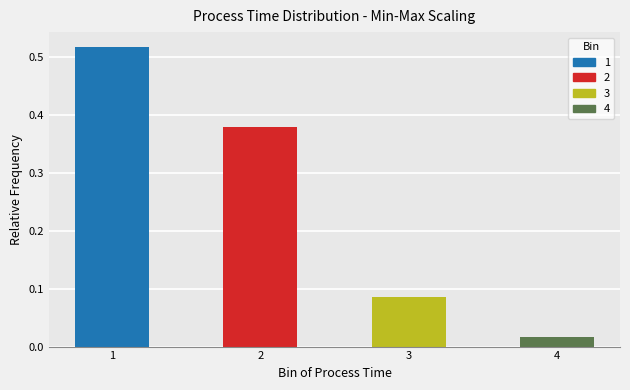

At which category does the chart reach its minimum across all series?

4